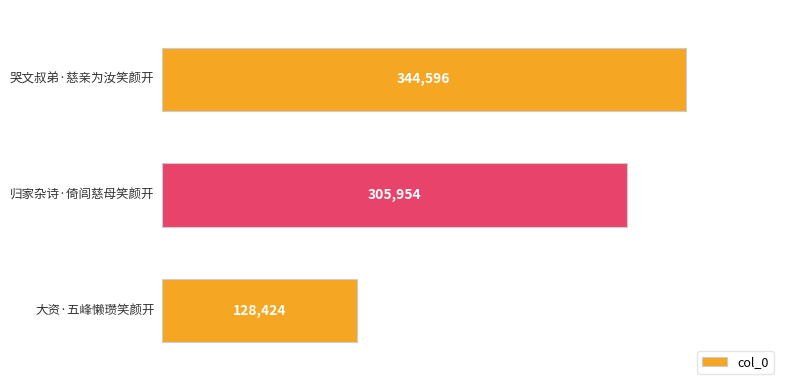

What is the minimum value shown in the chart?

128424